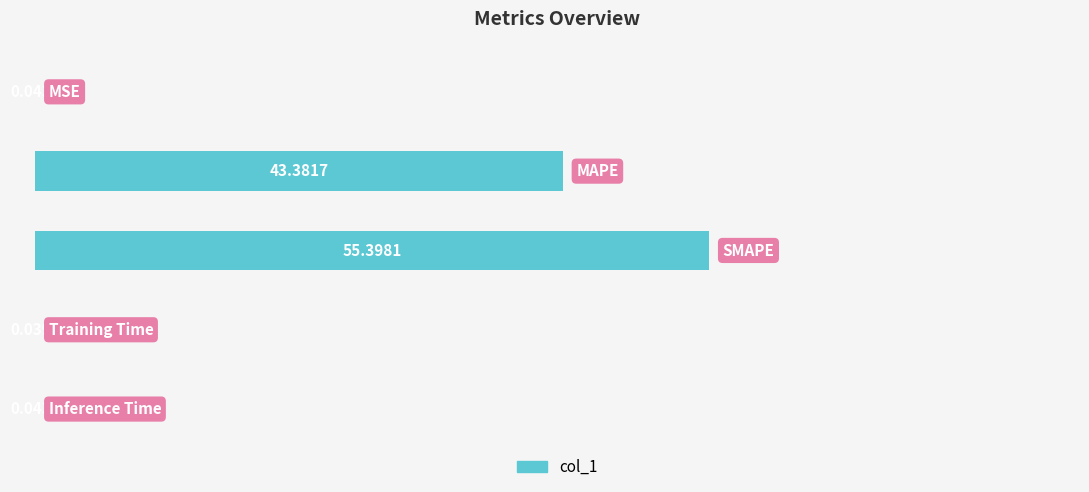

List the labels in order of value, largest first.

2, 1, 0, 4, 3